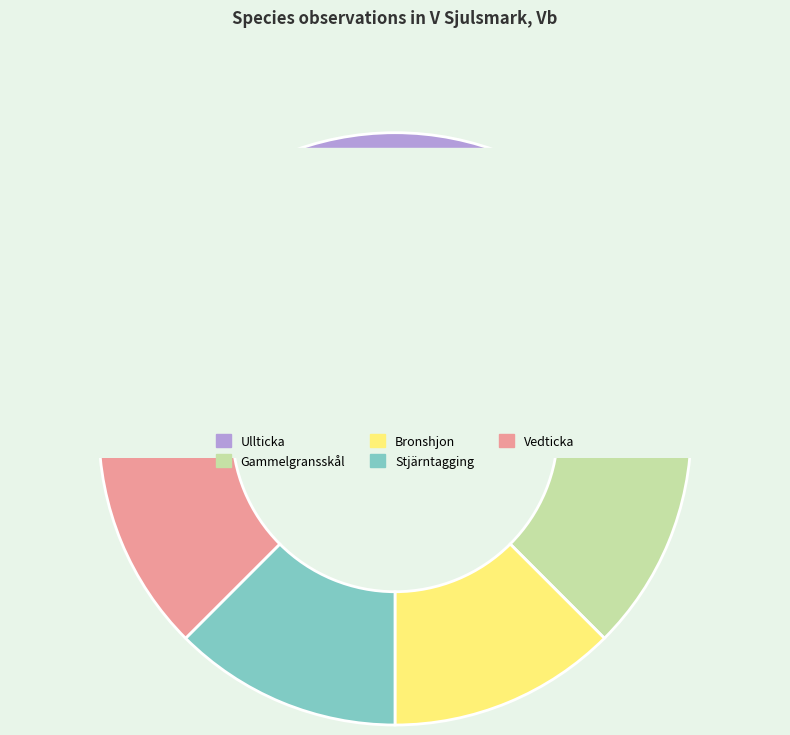

To the nearest percent, what is the difference between the largest and smallest slice percentages?

38%